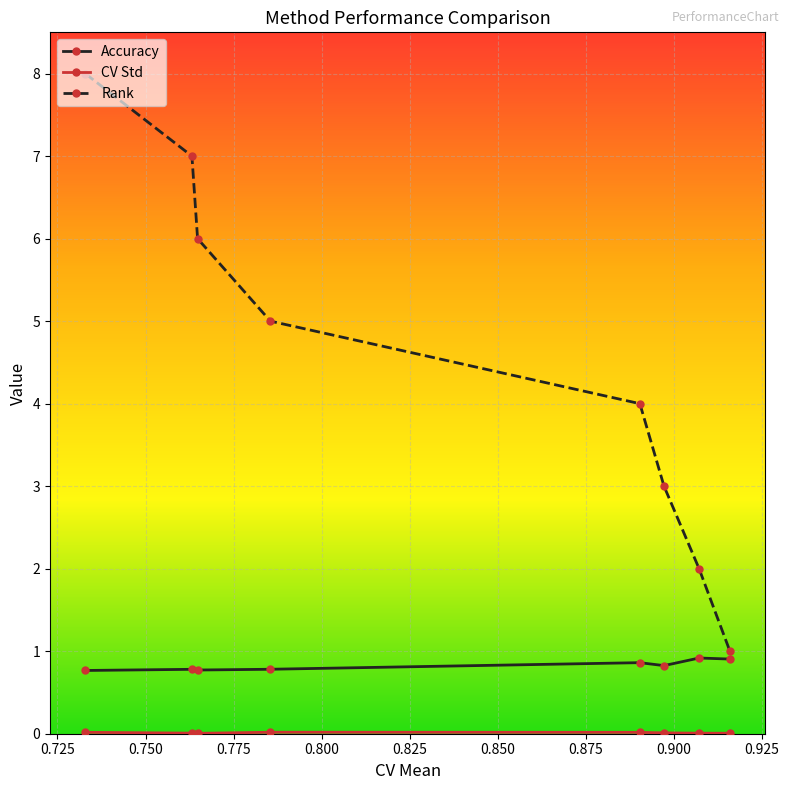

What is the difference between the maximum and minimum values in the Rank series?

7.0